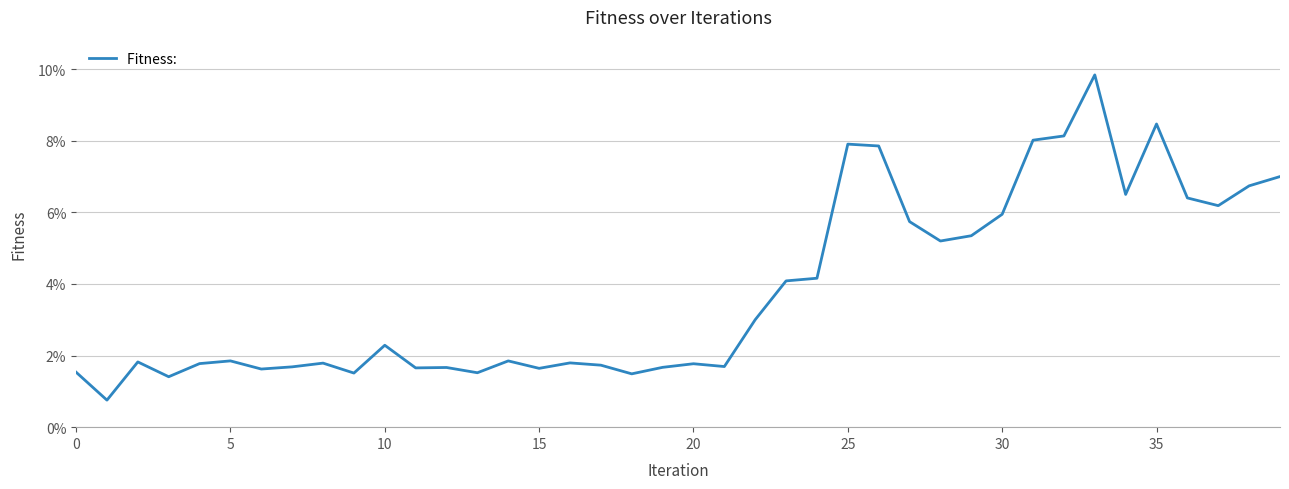

Reading right to left, transcribe all the data shown in this chart.

0.1	0.1	0.1	0.1	0.1	0.1	0.1	0.1	0.1	0.1	0.1	0.1	0.1	0.1	0.1	0.0	0.0	0.0	0.0	0.0	0.0	0.0	0.0	0.0	0.0	0.0	0.0	0.0	0.0	0.0	0.0	0.0	0.0	0.0	0.0	0.0	0.0	0.0	0.0	0.0